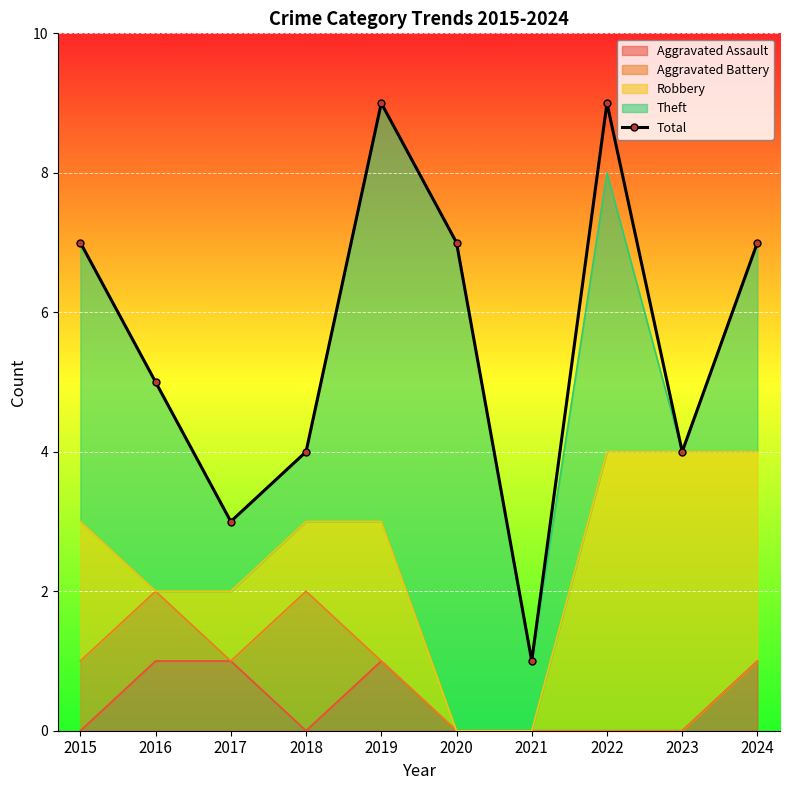

What value does the data have at 2017?

3